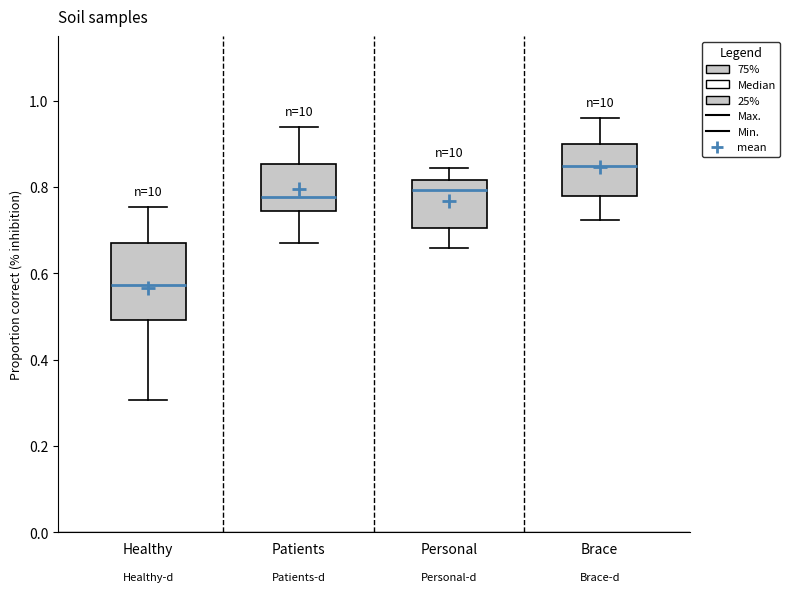

Comparing the boxes themselves (not the whiskers), which one is the tallest?

Healthy